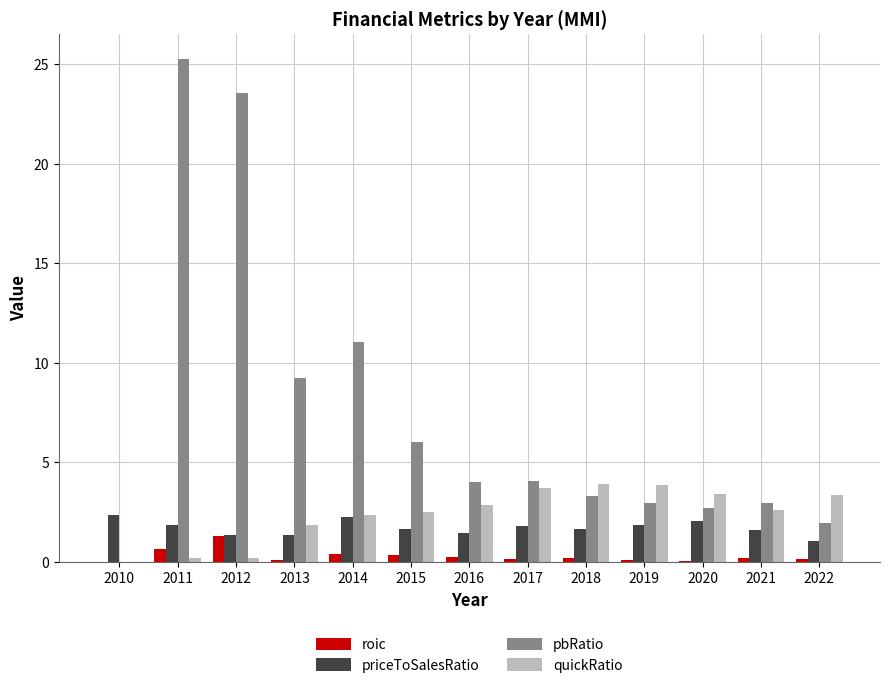

Which series has the widest spread of values?

pbRatio